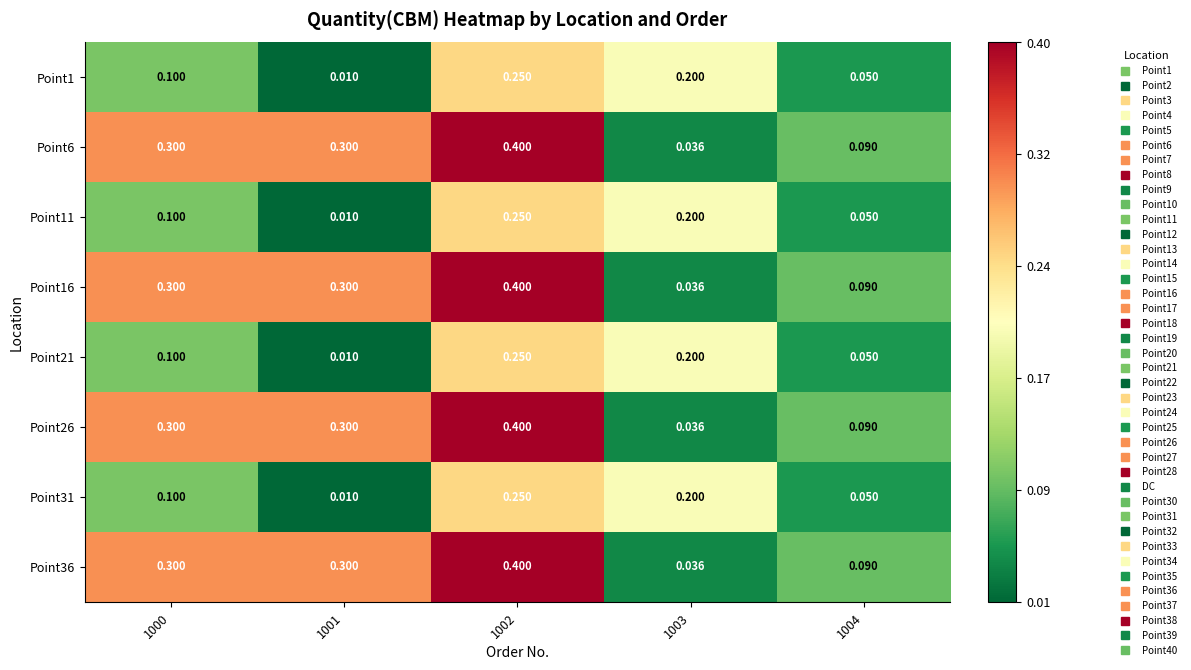

Is the value of Point36 at 1002 greater than the value of Point26 at 1003?

Yes